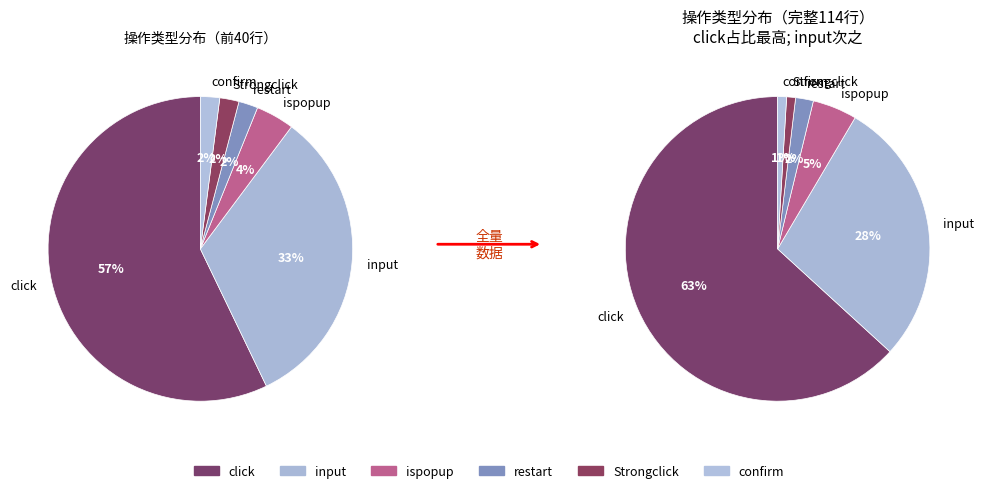

To the nearest percent, what is the difference between the largest and smallest slice percentages?

62%